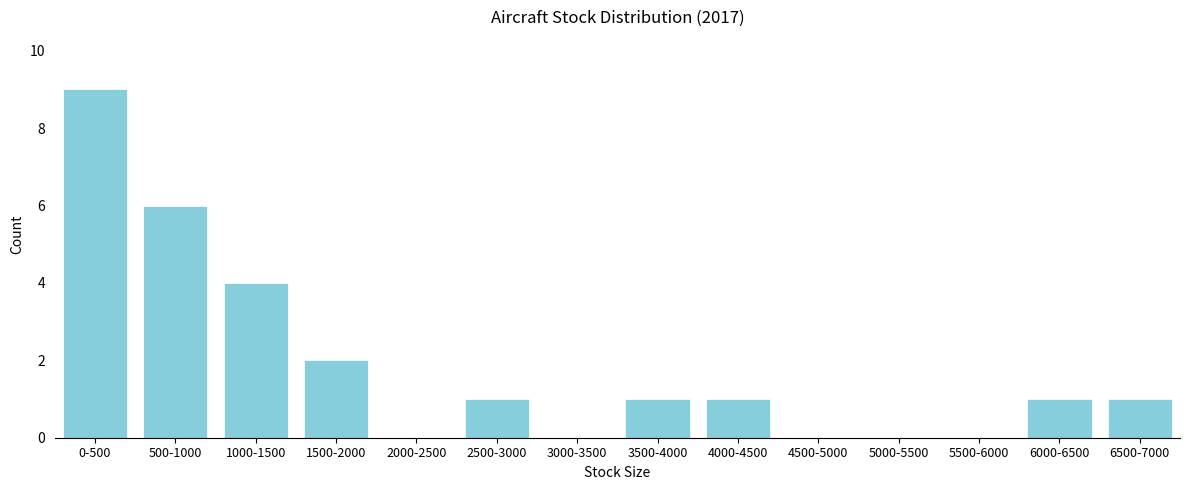

Reading left to right, transcribe all the data shown in this chart.

0-500=9	500-1000=6	1000-1500=4	1500-2000=2	2000-2500=0	2500-3000=1	3000-3500=0	3500-4000=1	4000-4500=1	4500-5000=0	5000-5500=0	5500-6000=0	6000-6500=1	6500-7000=1